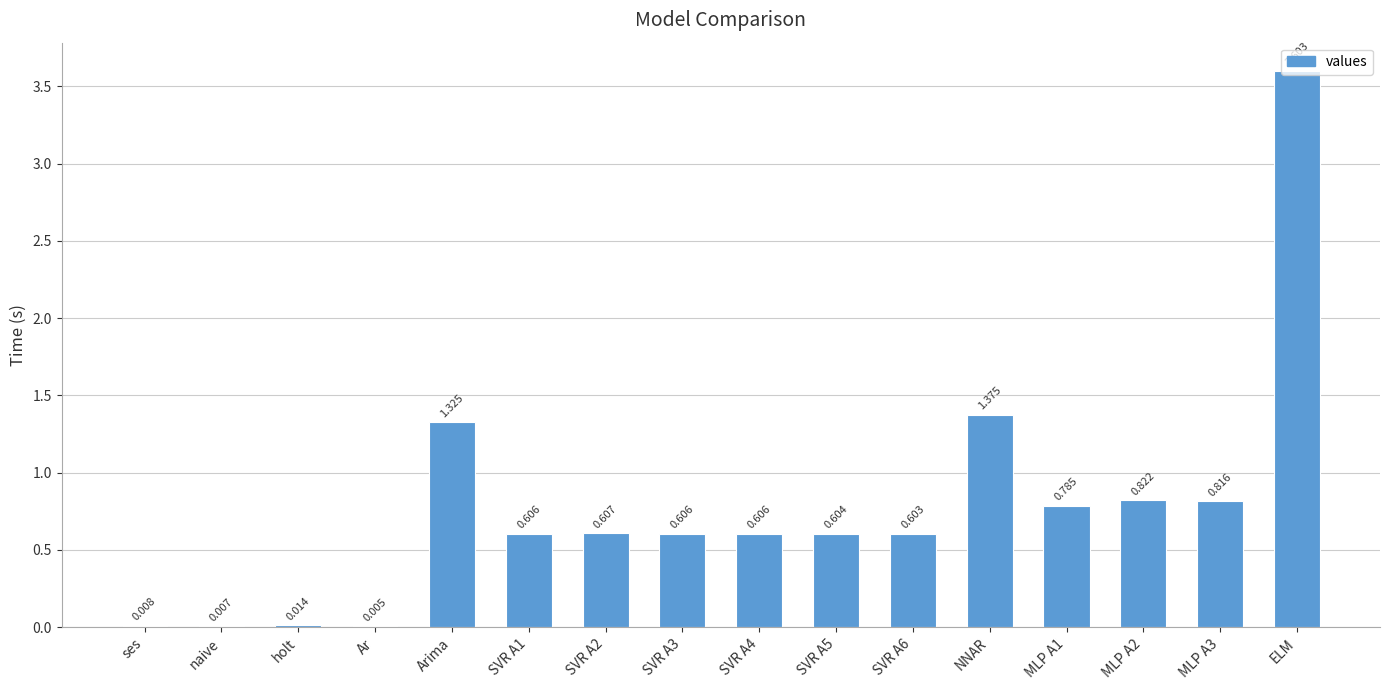

Which category has the highest value across all series?

ELM